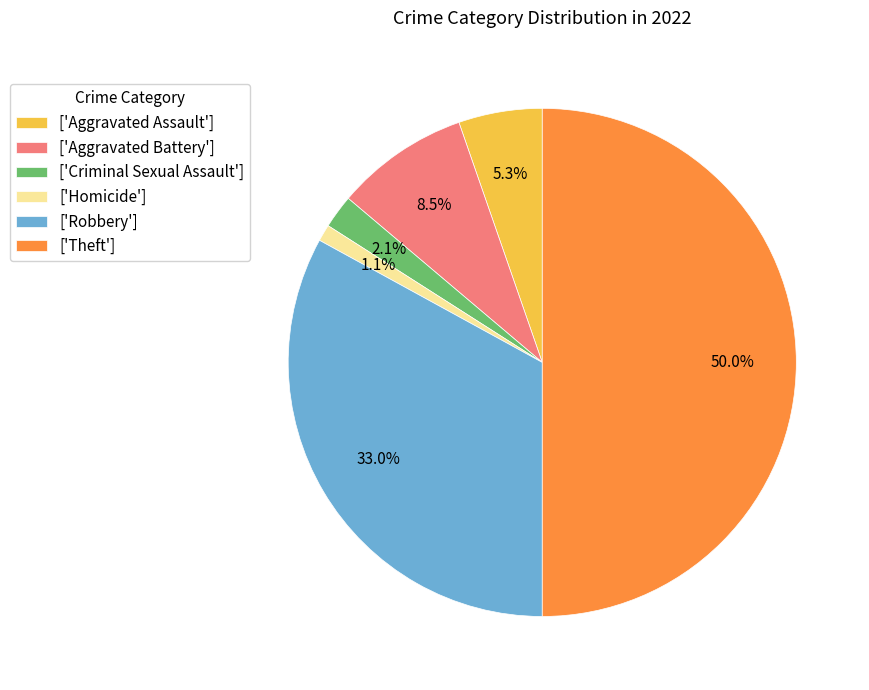

What portion of the pie excludes ['Aggravated Battery']?

91.5%